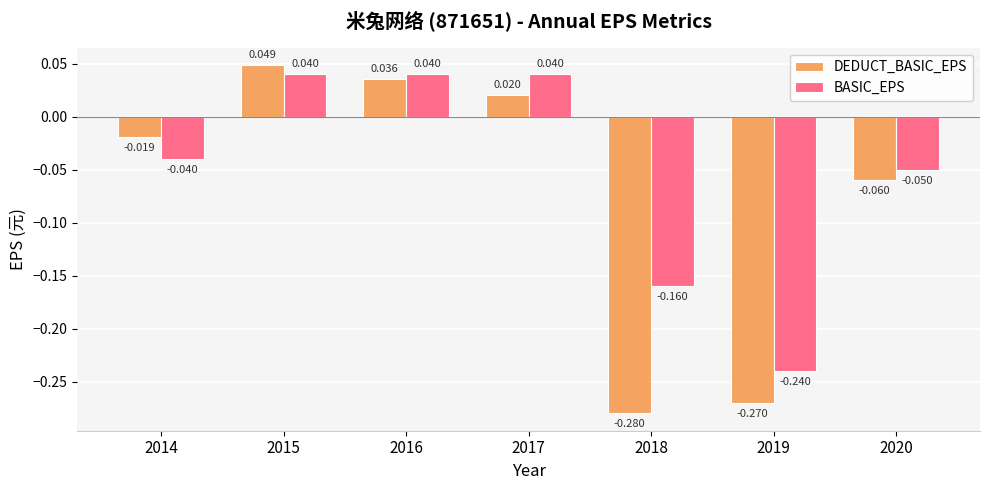

Which series has the widest spread of values?

DEDUCT_BASIC_EPS